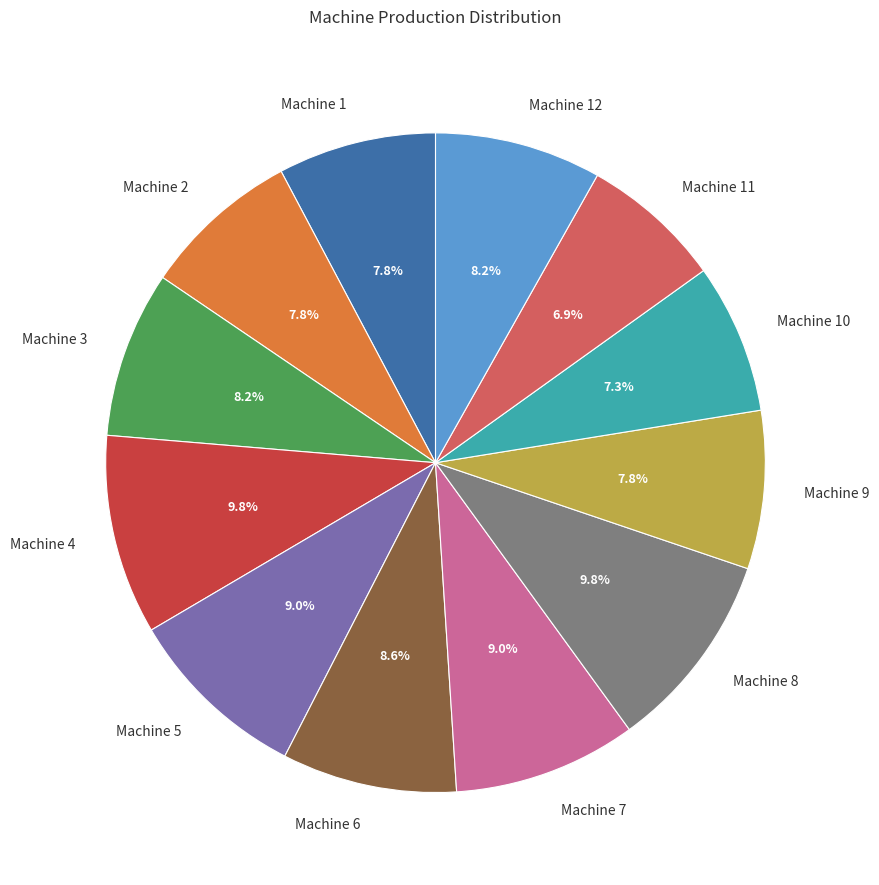

To the nearest percent, what is the combined percentage of Machine 2 and Machine 5?

17%